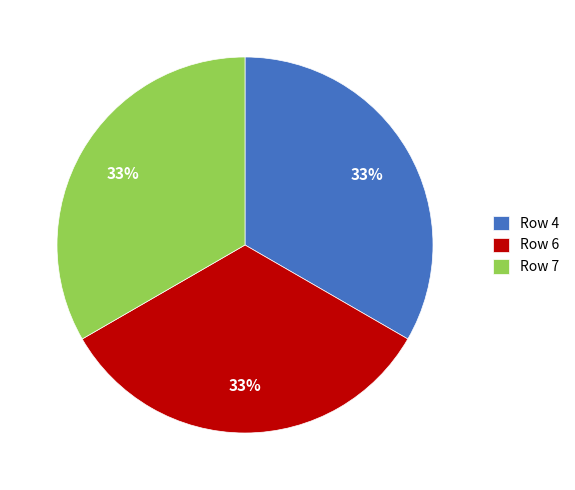

To the nearest percent, what is the combined percentage of Row 4 and Row 6?

67%